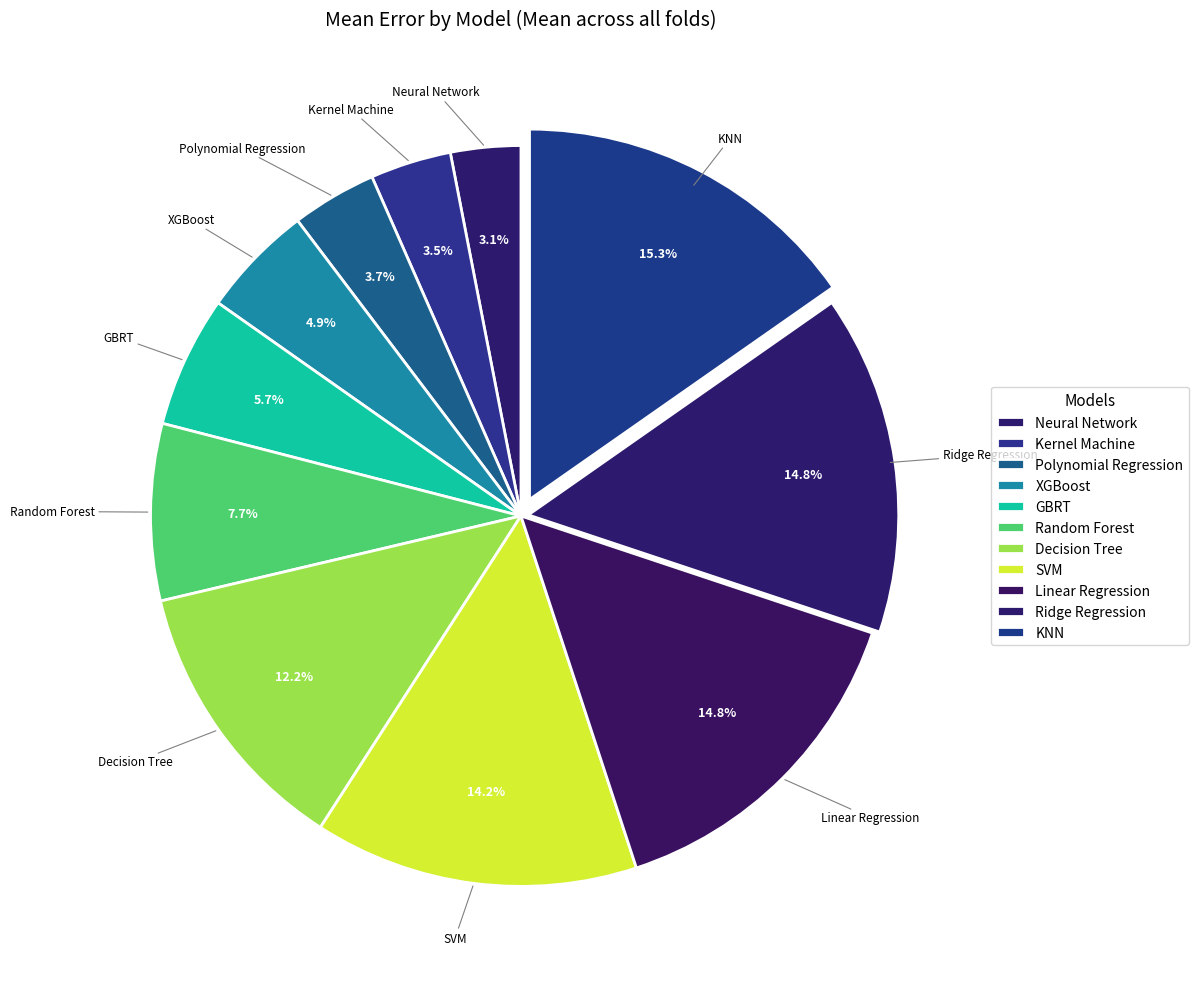

How many segments does this pie chart have?

11